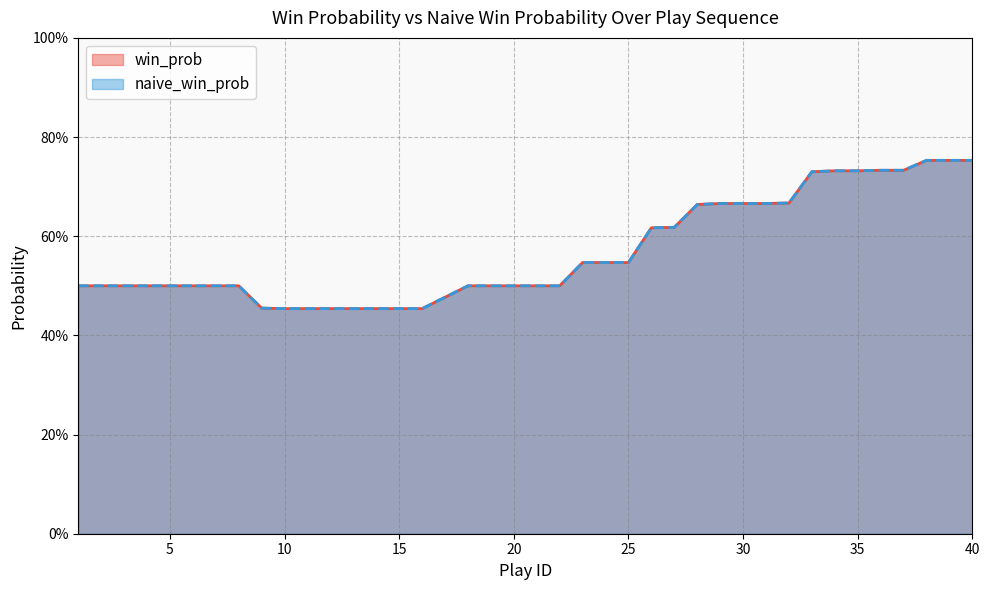

What is the average value of the naive_win_prob series?

0.6